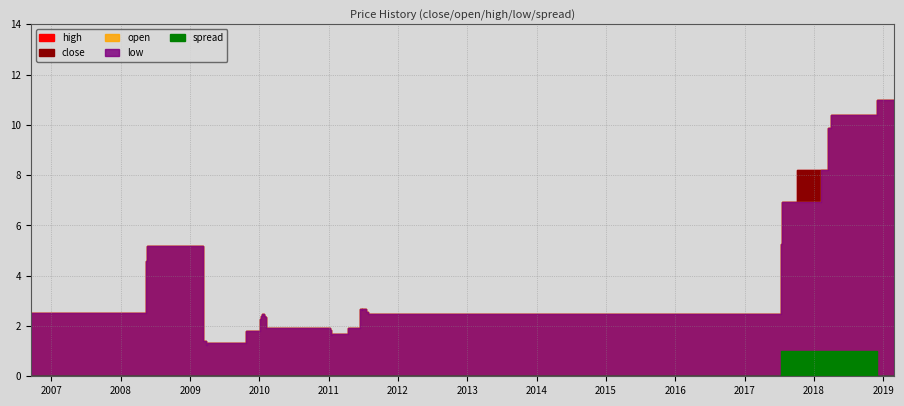

Is it true that low equals 3.4 at 2010-01-06?

False